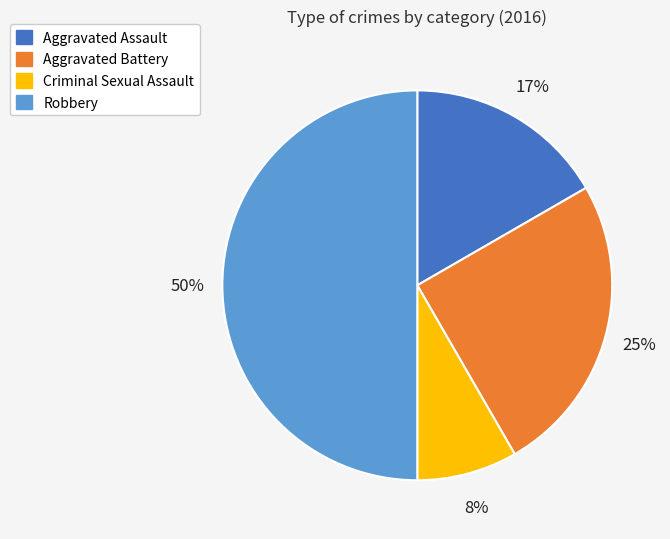

The Robbery slice represents 50% of the pie. True or false?

True